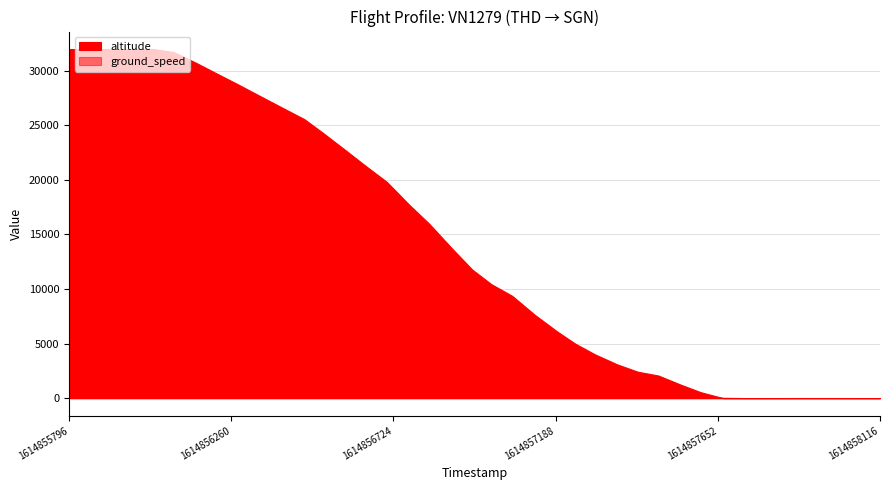

What is the highest value of the altitude series?

32000